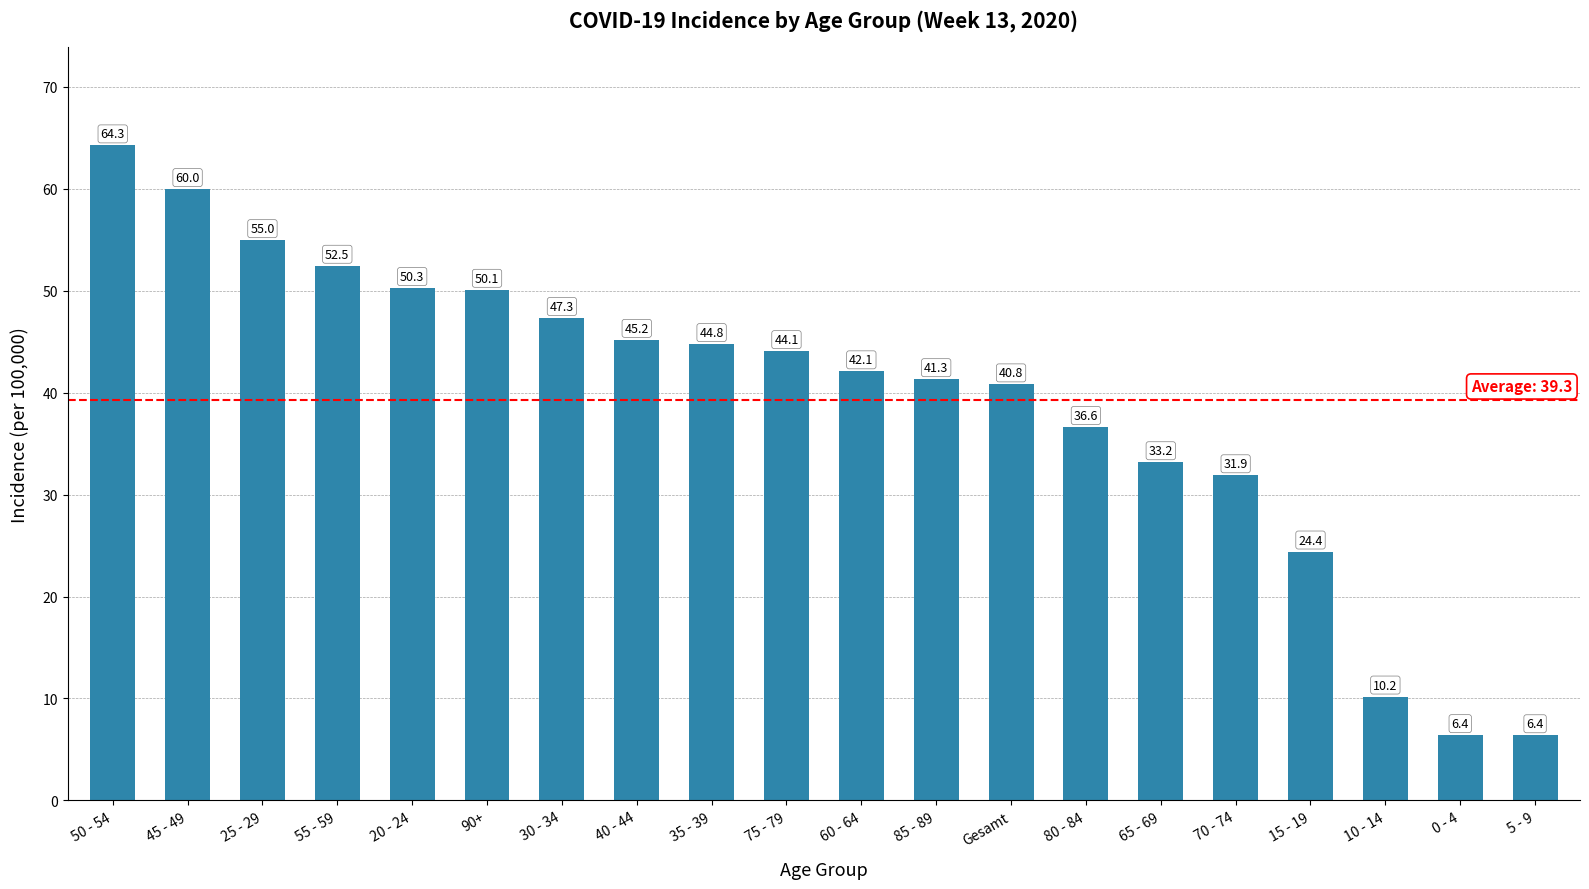

Reading left to right, extract all data points from this chart.

64.3	60.0	55.0	52.5	50.3	50.1	47.3	45.2	44.8	44.1	42.1	41.3	40.8	36.6	33.2	31.9	24.4	10.2	6.4	6.4